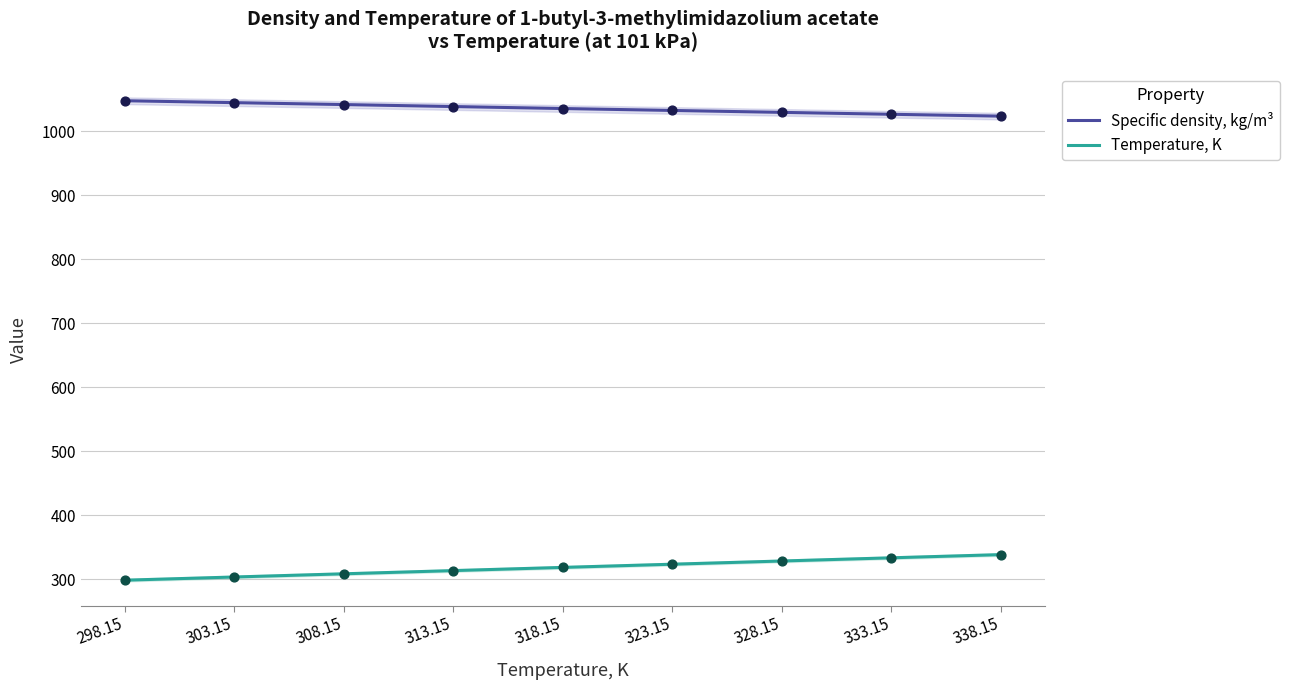

Which series has the largest total across all categories?

Specific density, kg/m³